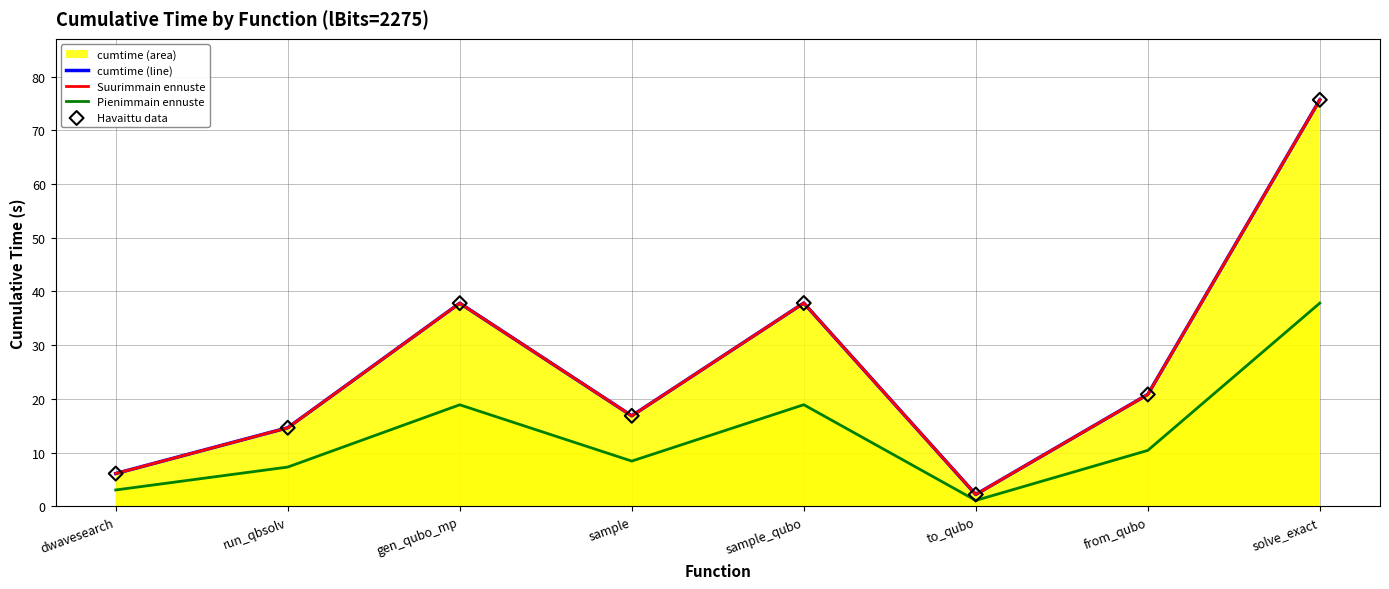

Which series reaches the minimum Y coordinate?

Pienimmain ennuste